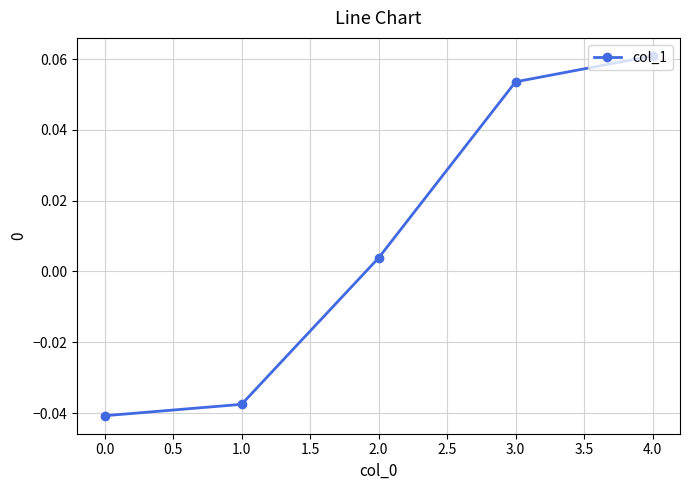

True or false: the data shows 0.0 at 4.0.

False